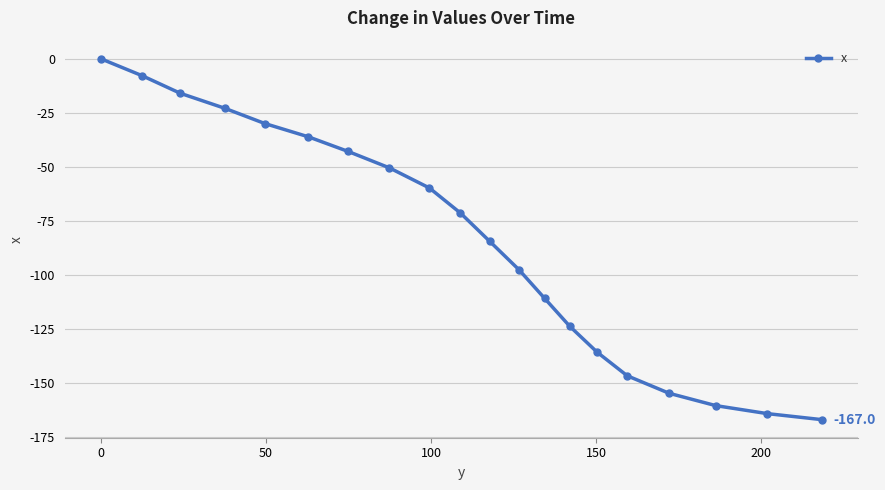

How many lines are shown in the chart?

1